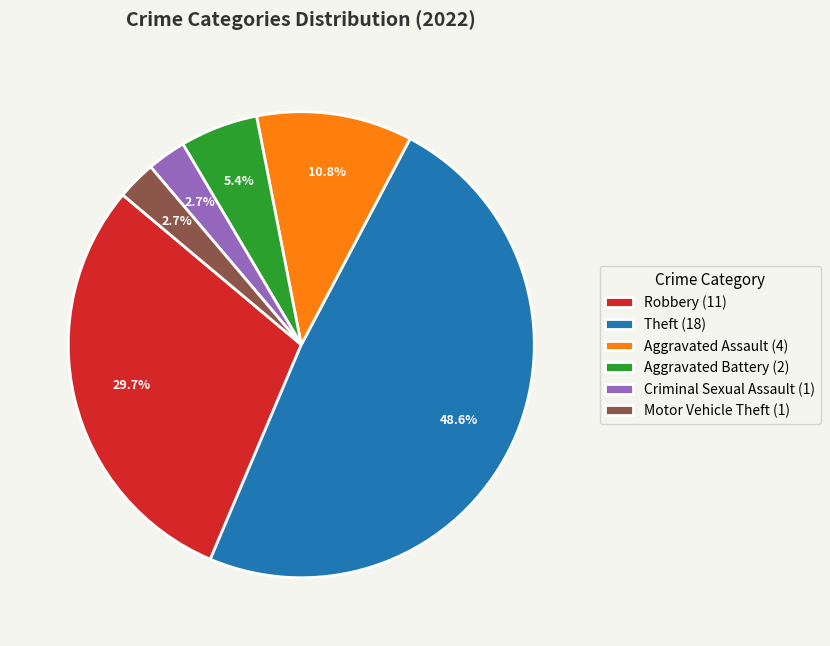

Between Theft (18) and Criminal Sexual Assault (1), which is larger?

Theft (18)